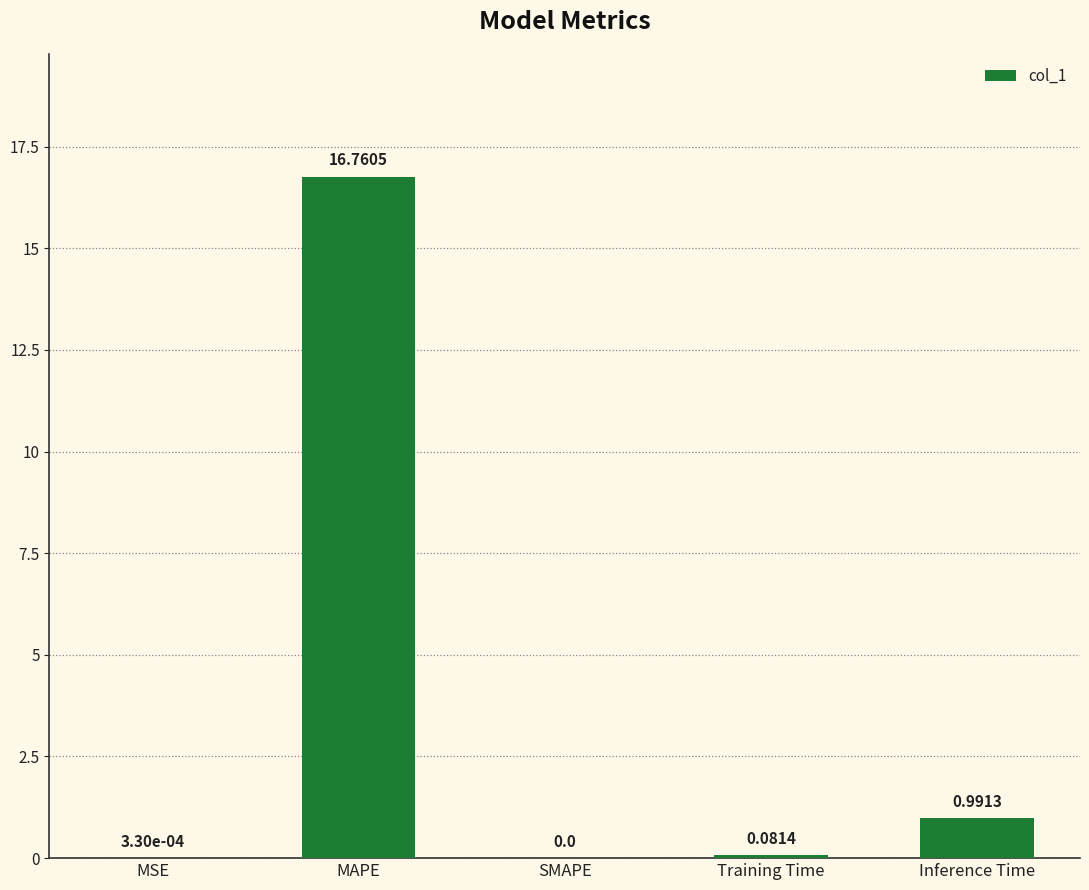

What is the change in value from MSE to Inference Time?

+1.0